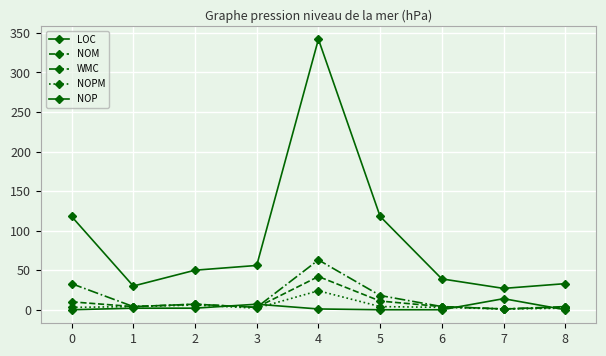

Does the chart have visible grid lines?

Yes